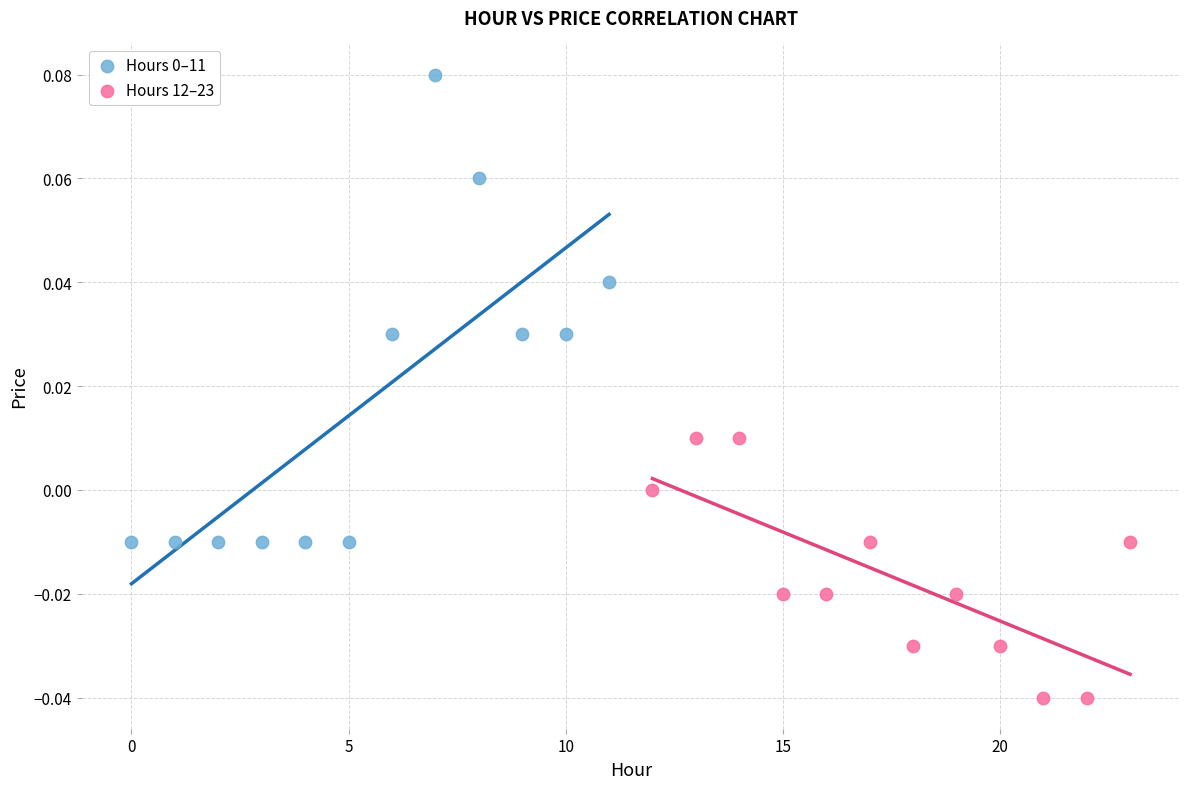

Which series contains the lowest Y value?

Hours 12–23